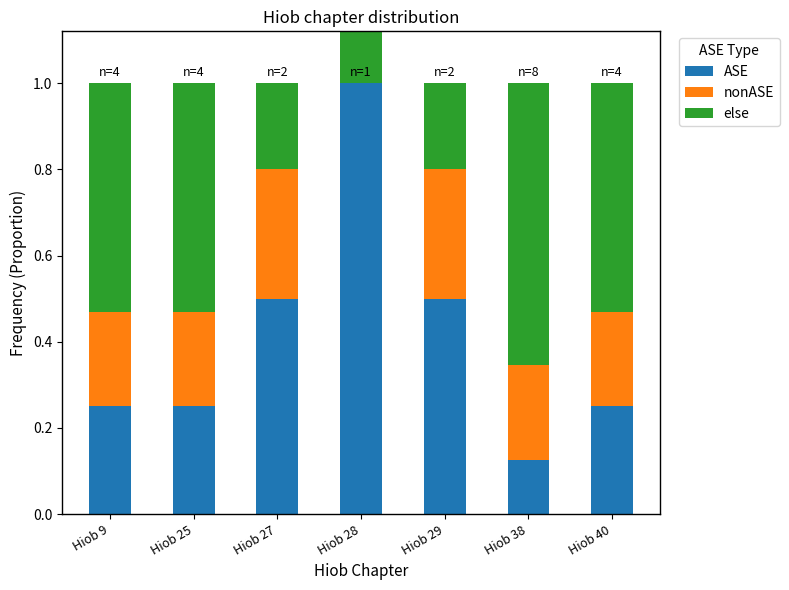

What are all the series names shown in the legend?

ASE, nonASE, else